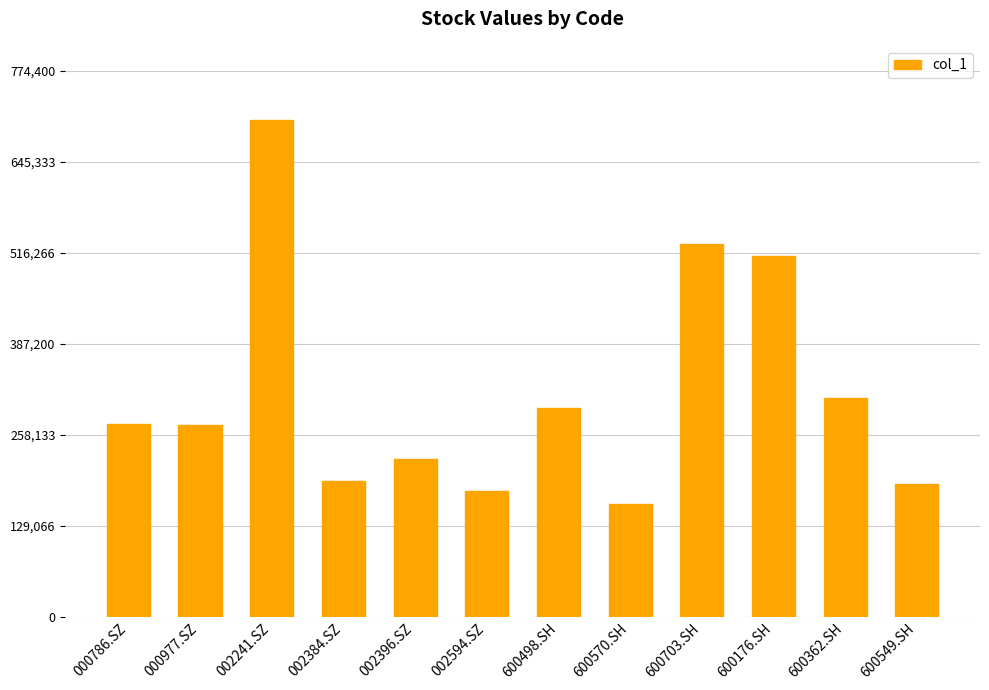

Is it true that the value at 000977.SZ is 379921?

False